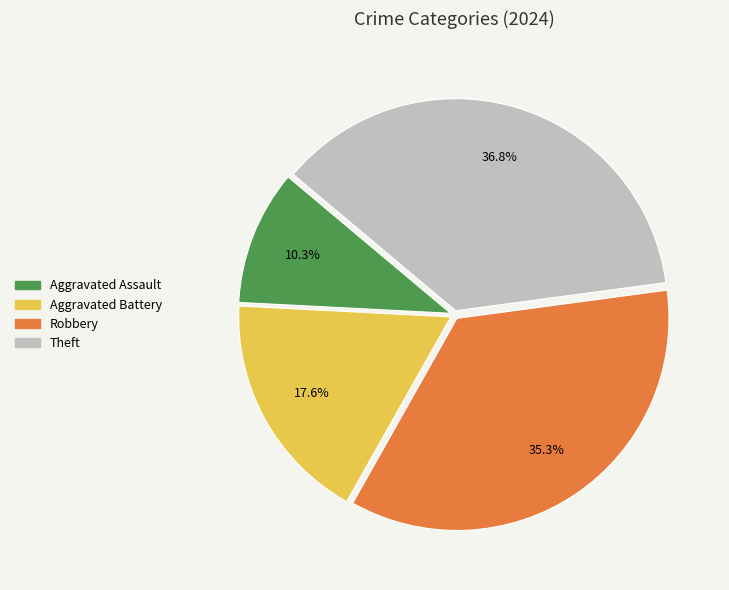

To the nearest percent, what percentage of the pie is Aggravated Battery?

18%